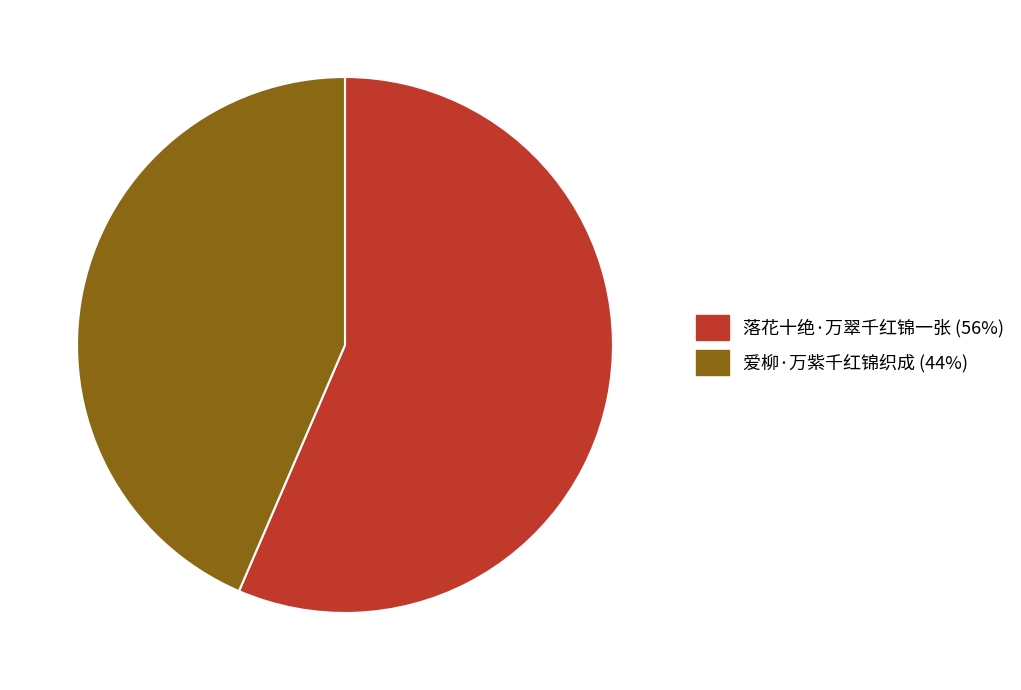

Is 落花十绝·万翠千红锦一张 the majority of the pie?

Yes